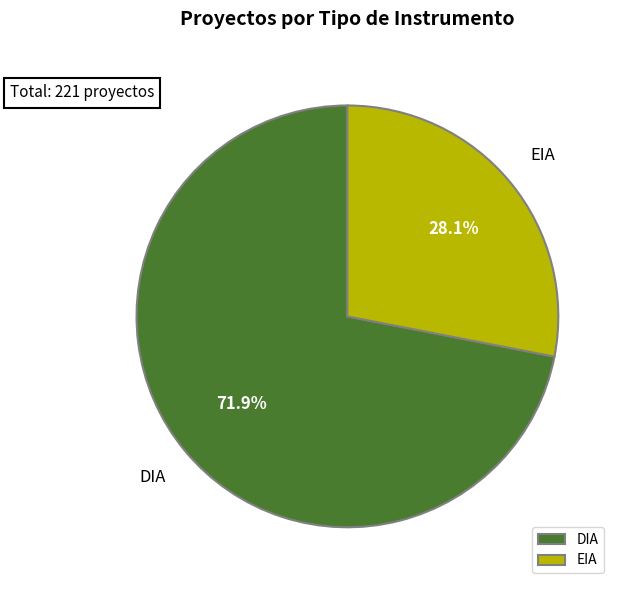

To the nearest percent, what portion does DIA represent?

72%